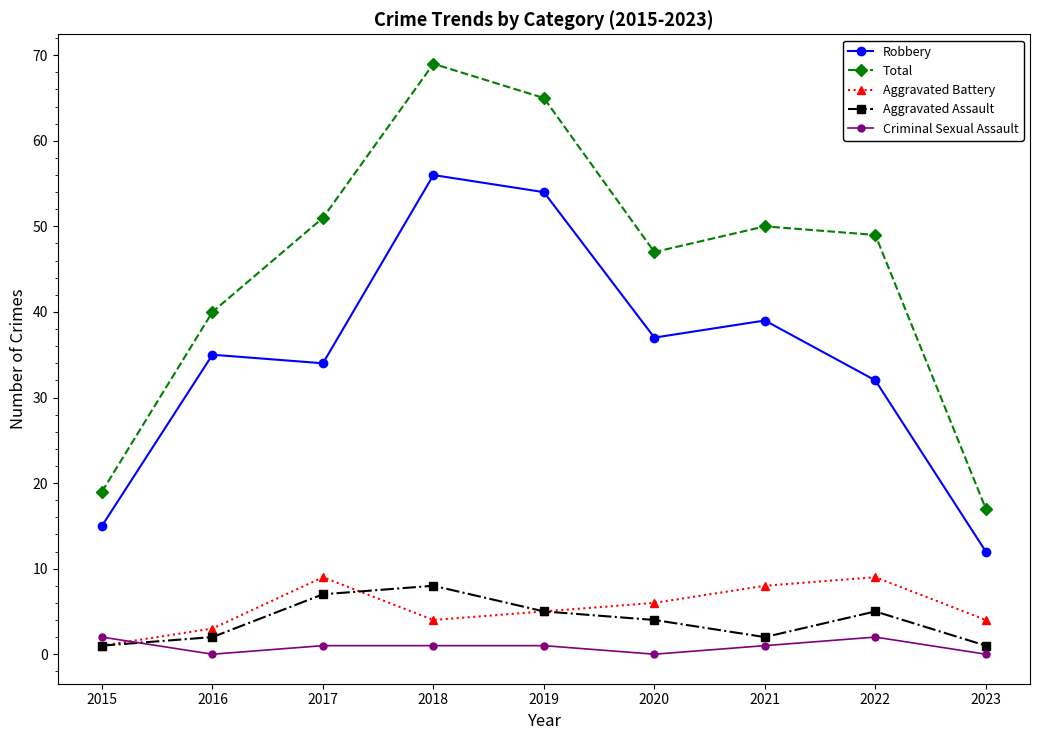

True or false: Total and Aggravated Assault intersect in this chart.

False